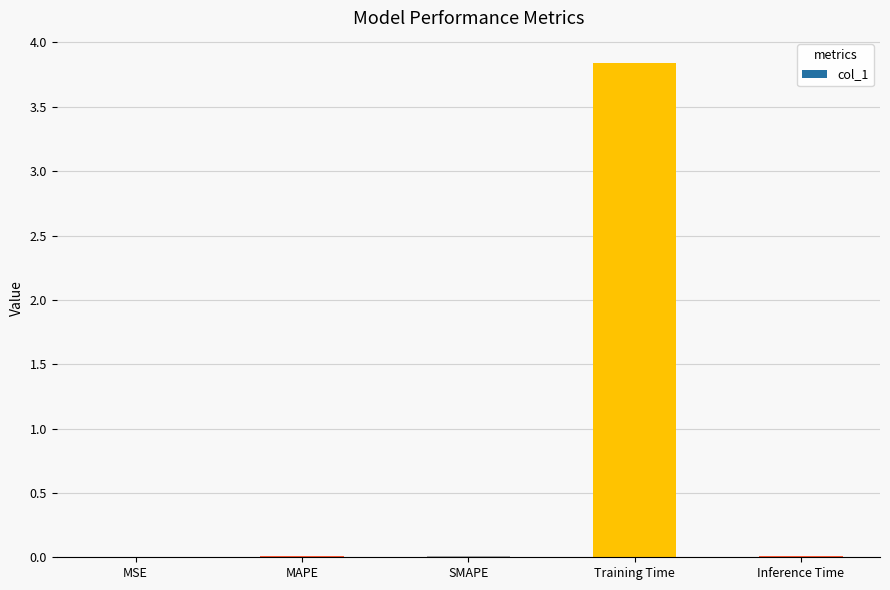

Which label corresponds to the largest value in the chart?

Training Time